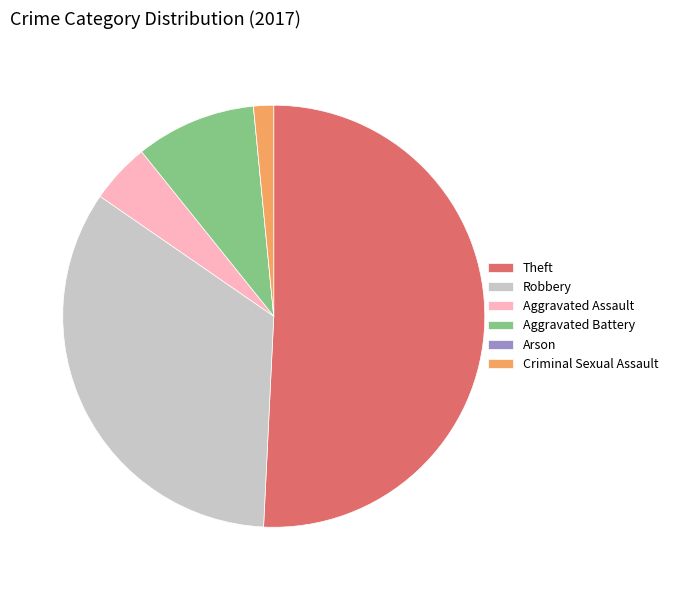

Is the sum of Theft and Robbery greater than half?

Yes